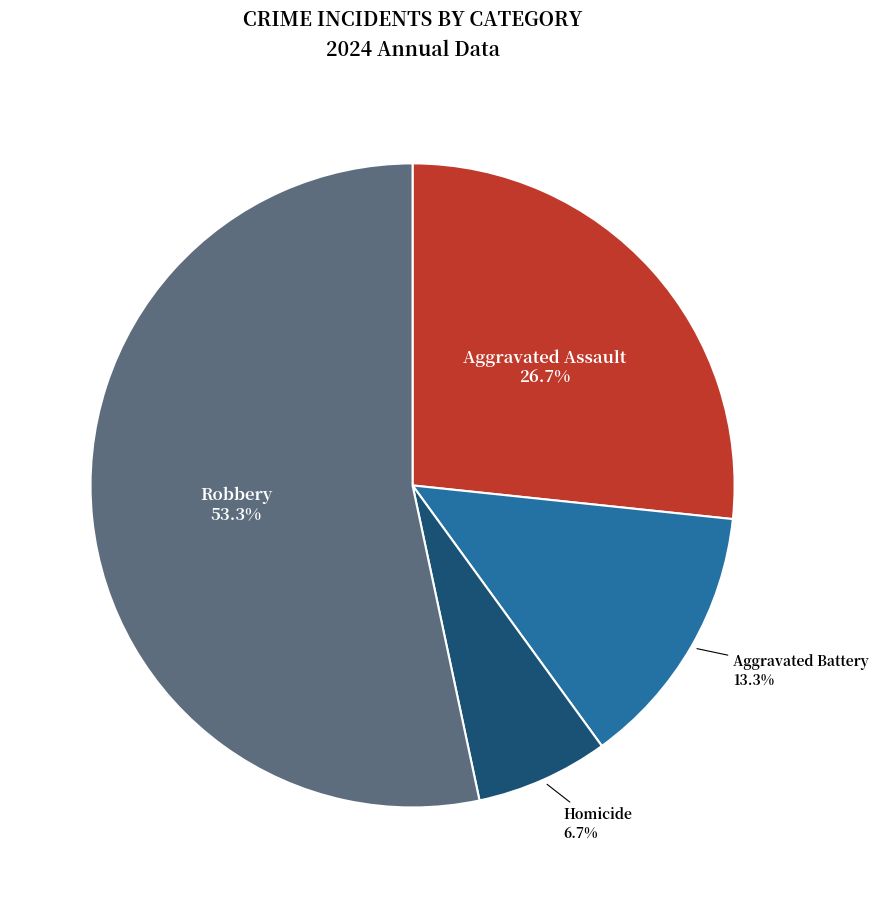

Does any single category account for the majority?

Yes